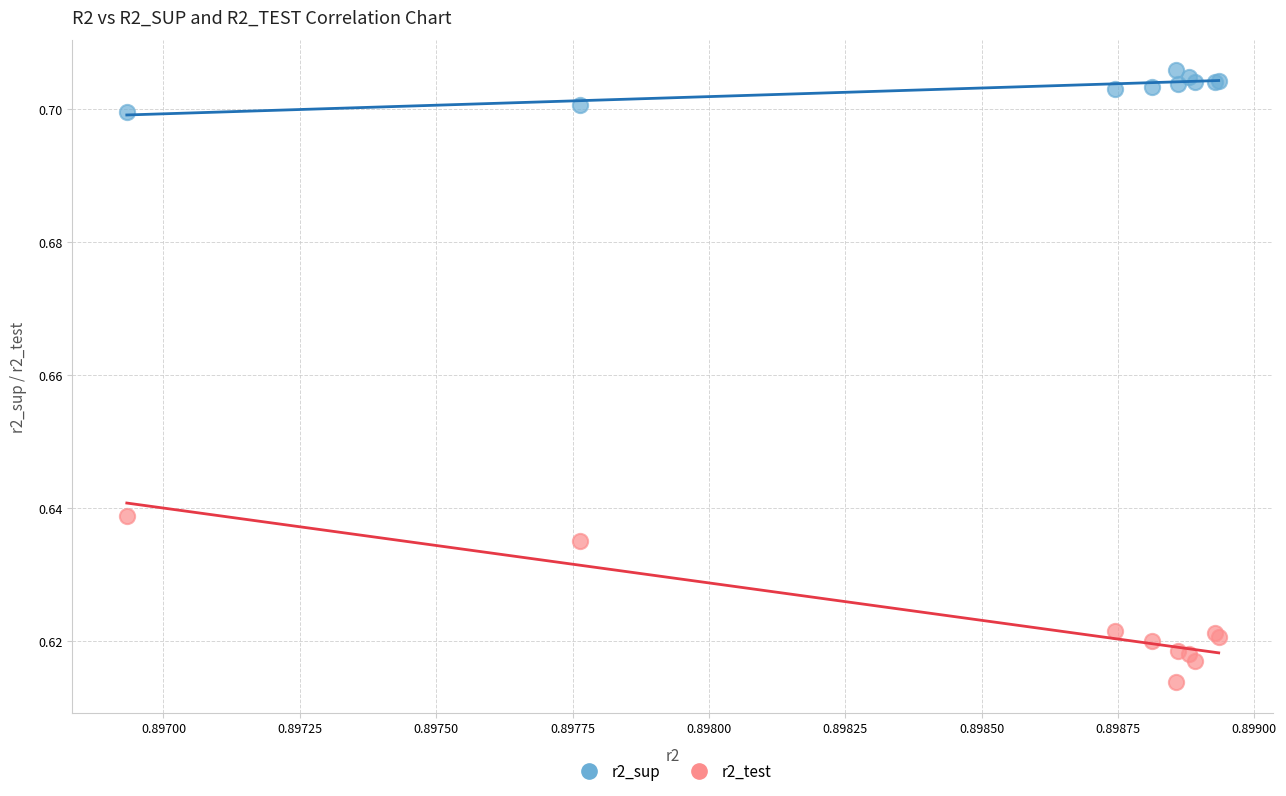

Which series contains the lowest Y value?

r2_test